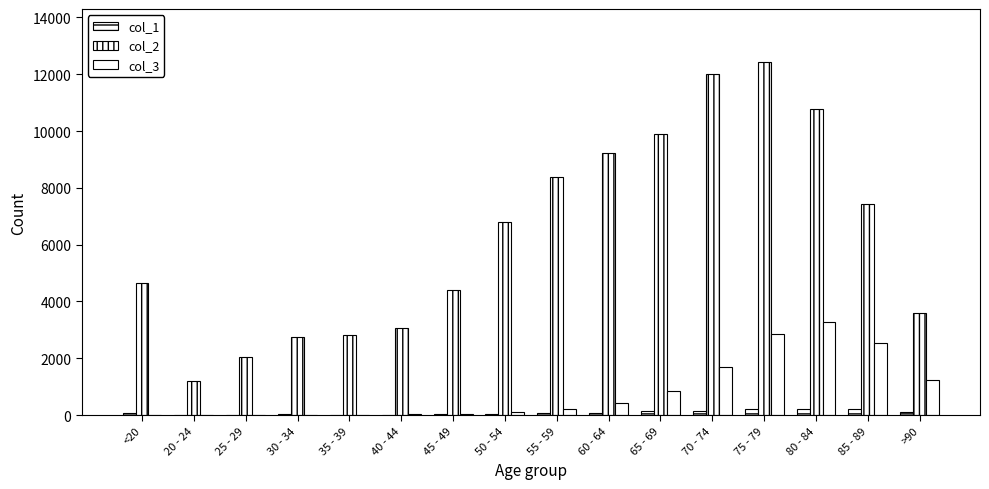

Count the number of categories in the chart.

16